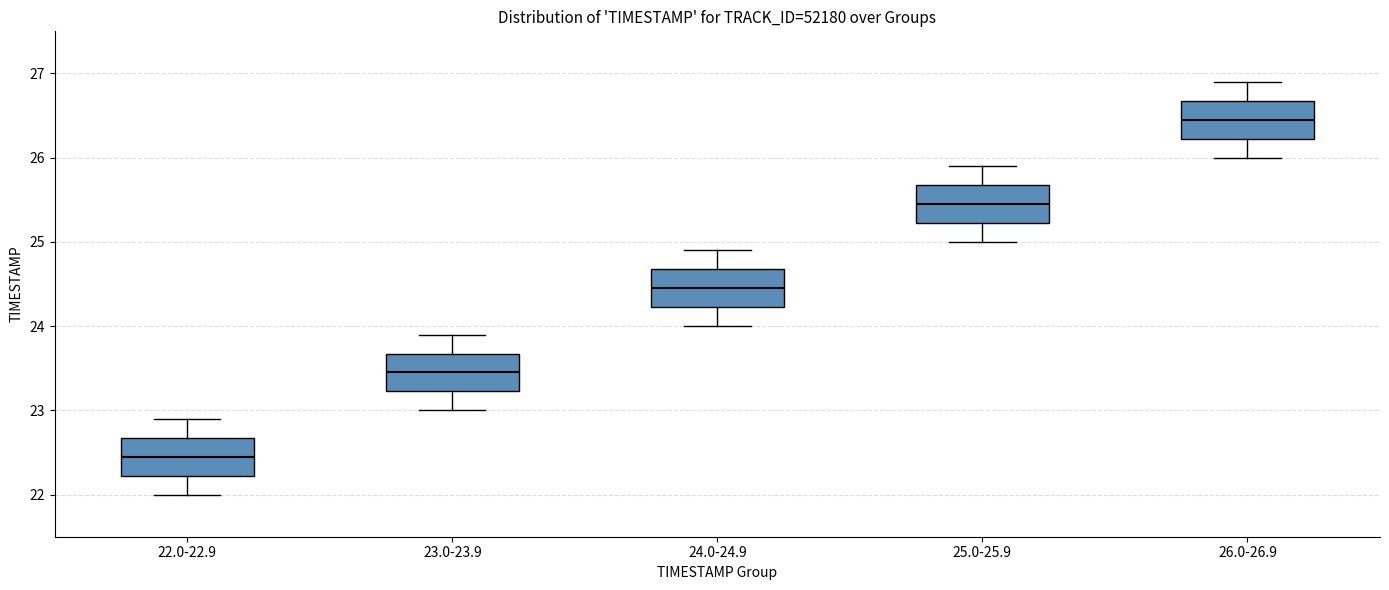

Where does the median line of the box for 22.0-22.9 sit on the y-axis? The values are not printed on the chart, so give them approximately, as read against the axis.

22.5